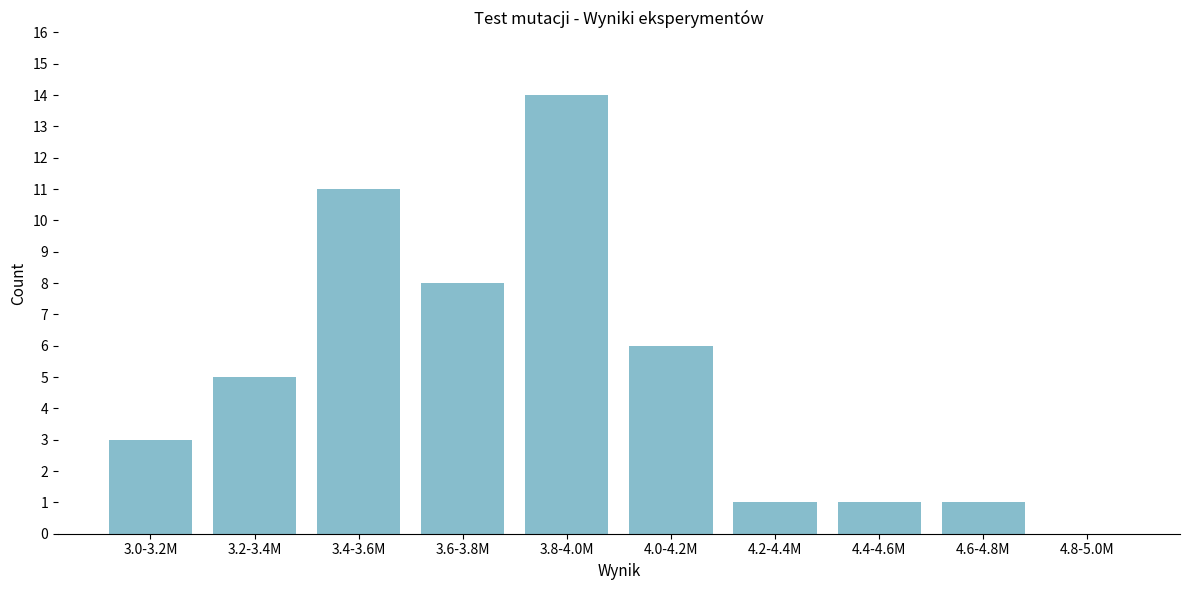

Reading left to right, transcribe all the data shown in this chart.

3.0-3.2M=3	3.2-3.4M=5	3.4-3.6M=11	3.6-3.8M=8	3.8-4.0M=14	4.0-4.2M=6	4.2-4.4M=1	4.4-4.6M=1	4.6-4.8M=1	4.8-5.0M=0